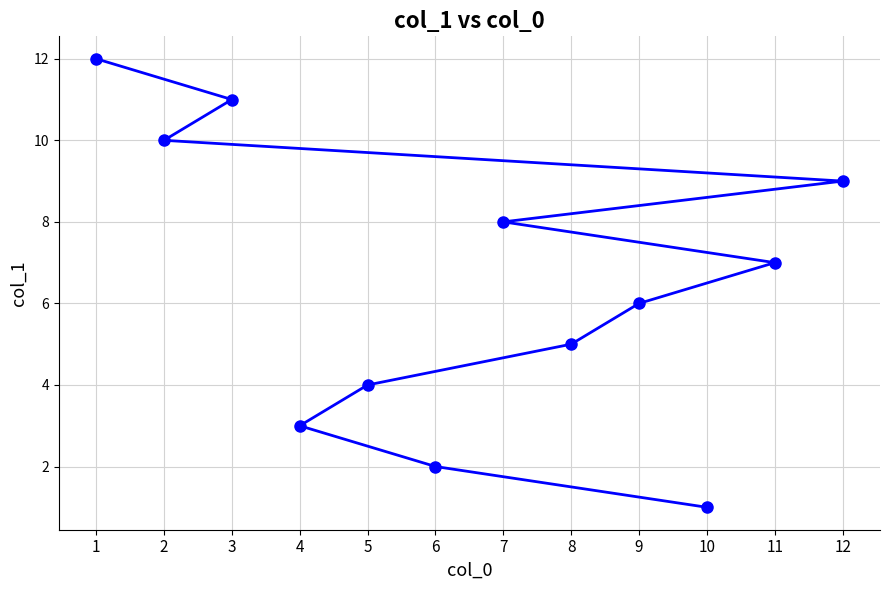

Approximately how many times larger is the value at 4 compared to 12?

0.3